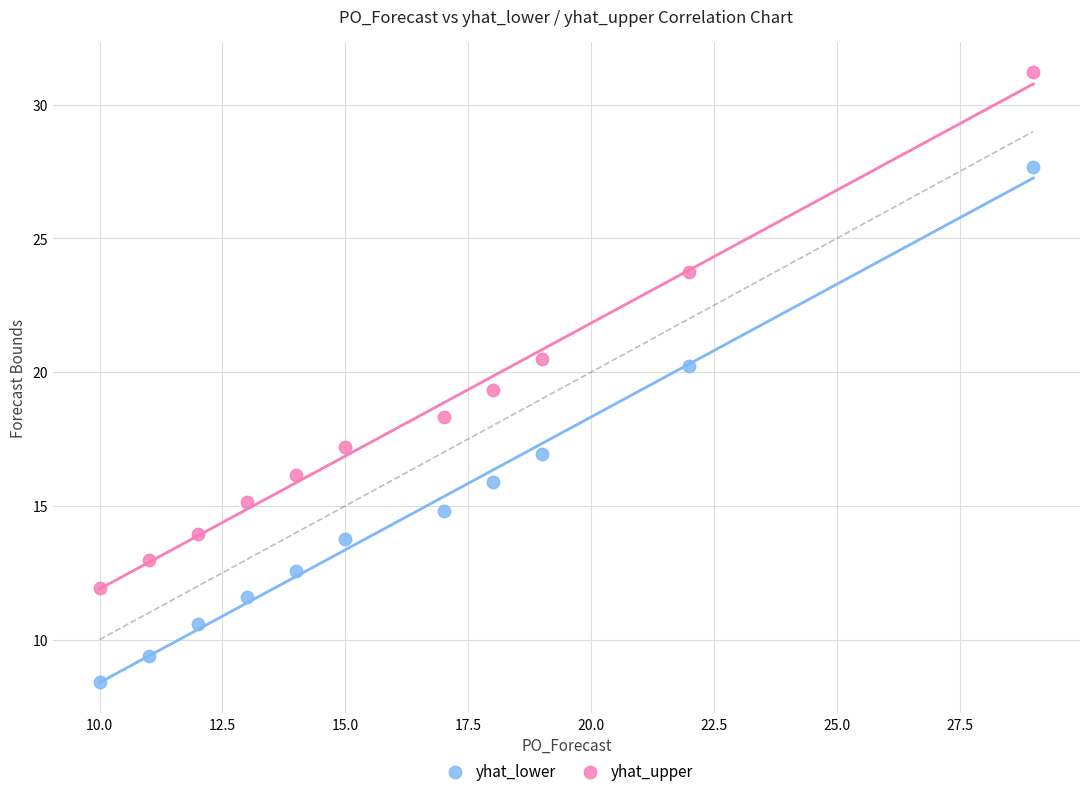

What is the X range (max minus min) for the scatter plot?

19.0